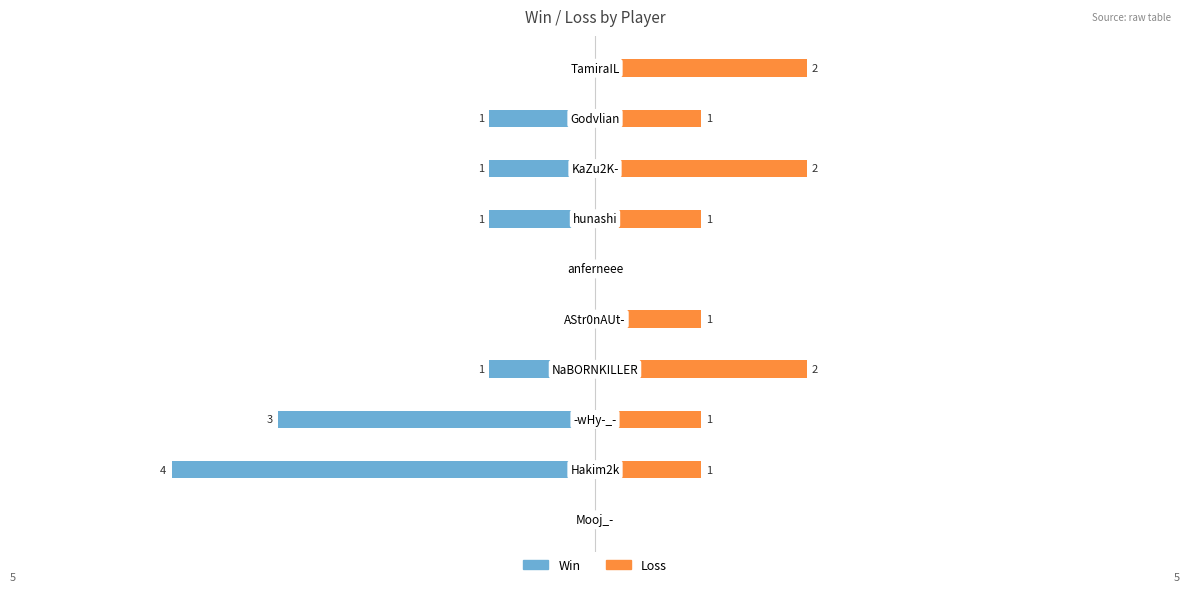

What are all the series names shown in the legend?

Win, Loss